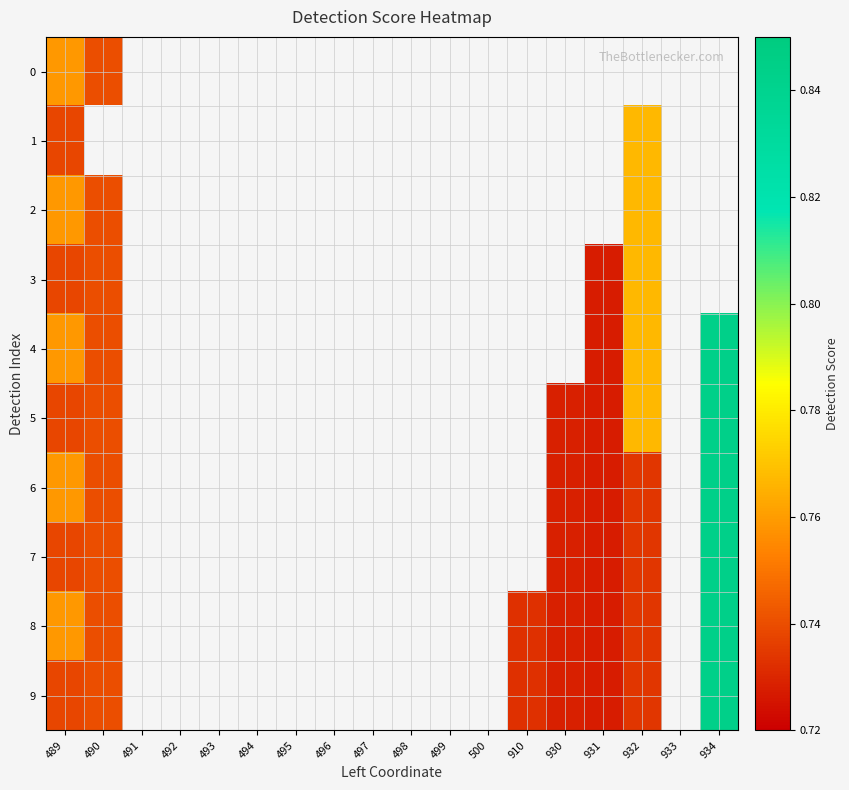

Reading left to right, list all the values displayed in this chart.

0: 489=0.8	490=0.7	491=0.0	492=0.0	493=0.0	494=0.0	495=0.0	496=0.0	497=0.0	498=0.0	499=0.0	500=0.0	910=0.0	930=0.0	931=0.0	932=0.0	933=0.0	934=0.0
1: 489=0.7	490=0.0	491=0.0	492=0.0	493=0.0	494=0.0	495=0.0	496=0.0	497=0.0	498=0.0	499=0.0	500=0.0	910=0.0	930=0.0	931=0.0	932=0.8	933=0.0	934=0.0
2: 489=0.8	490=0.7	491=0.0	492=0.0	493=0.0	494=0.0	495=0.0	496=0.0	497=0.0	498=0.0	499=0.0	500=0.0	910=0.0	930=0.0	931=0.0	932=0.8	933=0.0	934=0.0
3: 489=0.7	490=0.7	491=0.0	492=0.0	493=0.0	494=0.0	495=0.0	496=0.0	497=0.0	498=0.0	499=0.0	500=0.0	910=0.0	930=0.0	931=0.7	932=0.8	933=0.0	934=0.0
4: 489=0.8	490=0.7	491=0.0	492=0.0	493=0.0	494=0.0	495=0.0	496=0.0	497=0.0	498=0.0	499=0.0	500=0.0	910=0.0	930=0.0	931=0.7	932=0.8	933=0.0	934=0.8
5: 489=0.7	490=0.7	491=0.0	492=0.0	493=0.0	494=0.0	495=0.0	496=0.0	497=0.0	498=0.0	499=0.0	500=0.0	910=0.0	930=0.7	931=0.7	932=0.8	933=0.0	934=0.8
6: 489=0.8	490=0.7	491=0.0	492=0.0	493=0.0	494=0.0	495=0.0	496=0.0	497=0.0	498=0.0	499=0.0	500=0.0	910=0.0	930=0.7	931=0.7	932=0.7	933=0.0	934=0.8
7: 489=0.7	490=0.7	491=0.0	492=0.0	493=0.0	494=0.0	495=0.0	496=0.0	497=0.0	498=0.0	499=0.0	500=0.0	910=0.0	930=0.7	931=0.7	932=0.7	933=0.0	934=0.8
8: 489=0.8	490=0.7	491=0.0	492=0.0	493=0.0	494=0.0	495=0.0	496=0.0	497=0.0	498=0.0	499=0.0	500=0.0	910=0.7	930=0.7	931=0.7	932=0.7	933=0.0	934=0.8
9: 489=0.7	490=0.7	491=0.0	492=0.0	493=0.0	494=0.0	495=0.0	496=0.0	497=0.0	498=0.0	499=0.0	500=0.0	910=0.7	930=0.7	931=0.7	932=0.7	933=0.0	934=0.8